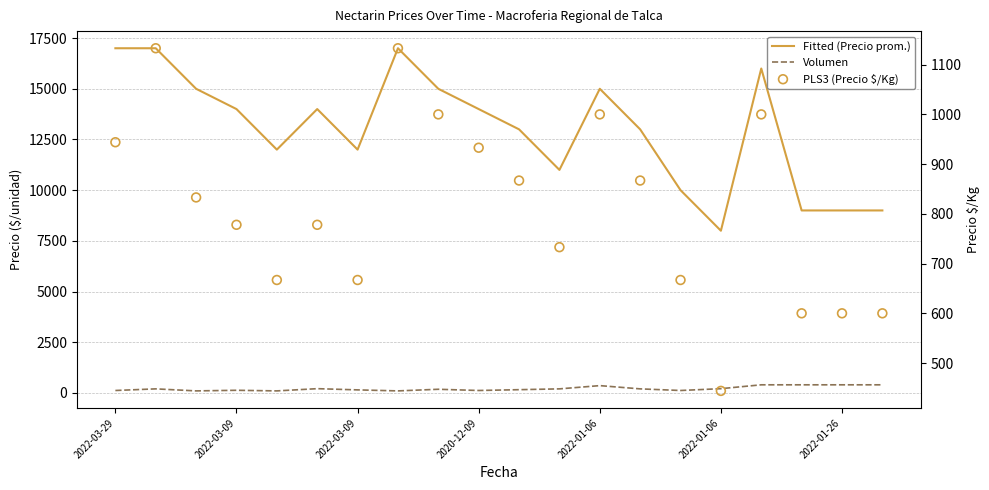

Is the value of Precio promedio ponderado at 9 greater than the value of Volumen at 2022-03-09?

Yes